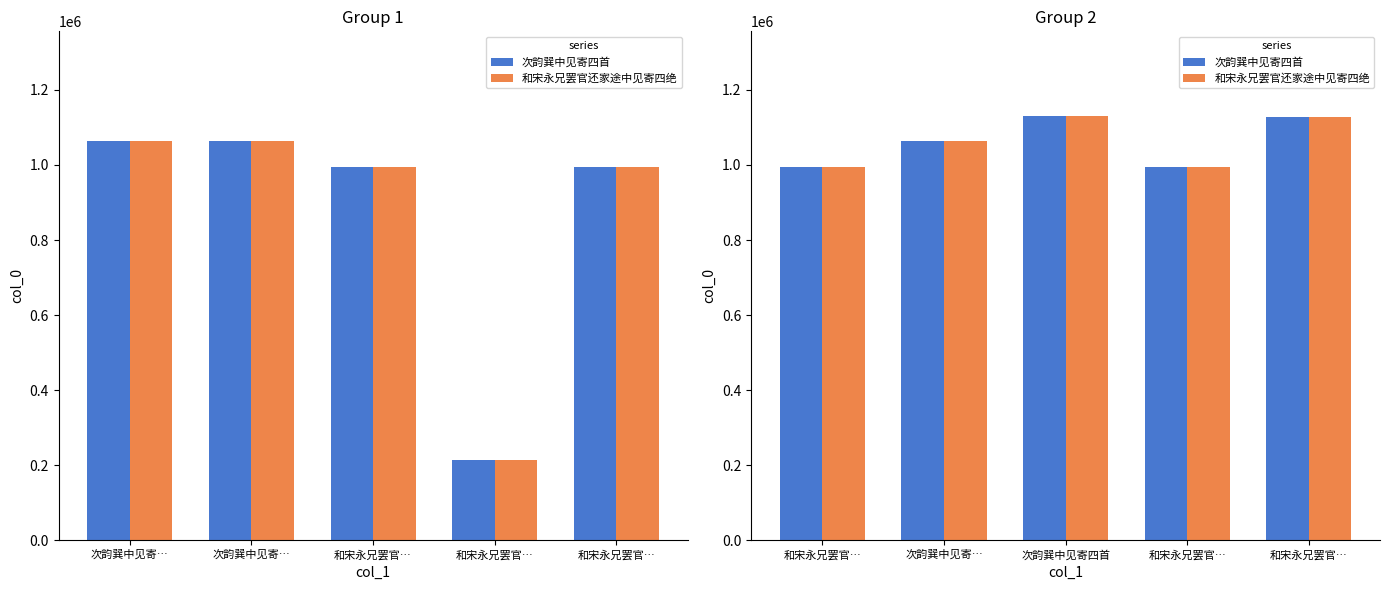

Rank the series by their maximum value, from lowest to highest.

次韵巽中见寄四首, 和宋永兄罢官还家途中见寄四绝